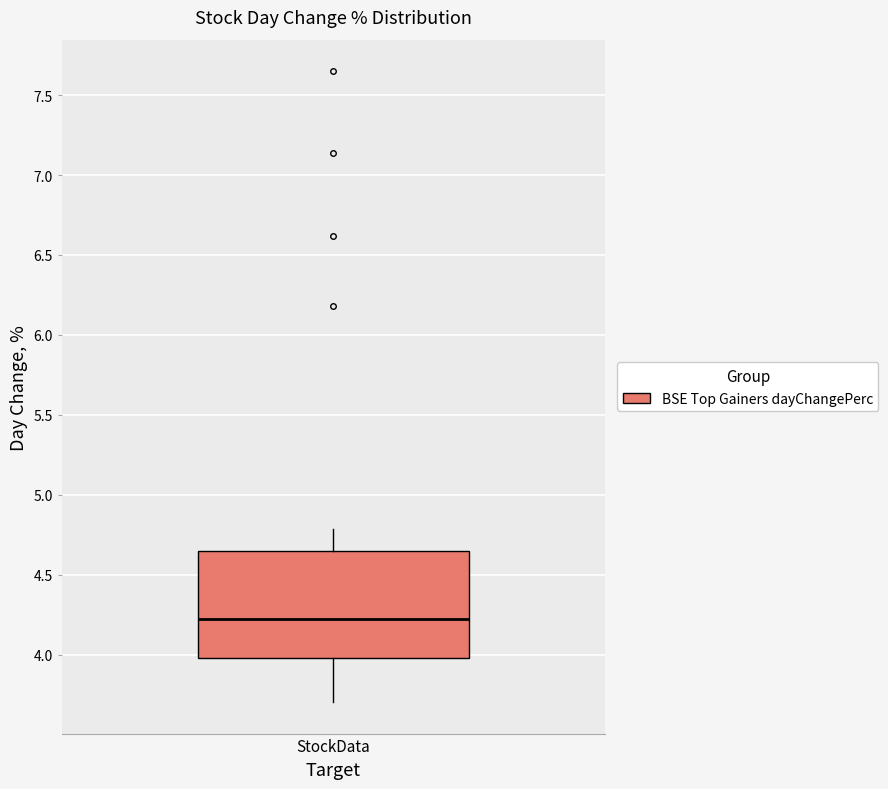

Transcribe this box plot: give where the median line is, the range the box spans, and where the two whiskers end, as read against the y-axis. The values are not printed on the chart, so give them approximately, as read against the axis.

median 4.20, box 4.00 to 4.65, whiskers 3.70 to 4.80